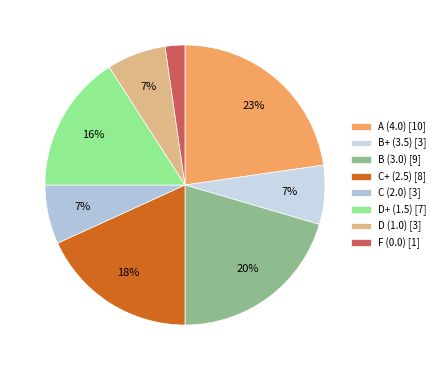

What percentage is NOT represented by B (3.0)?

79.5%